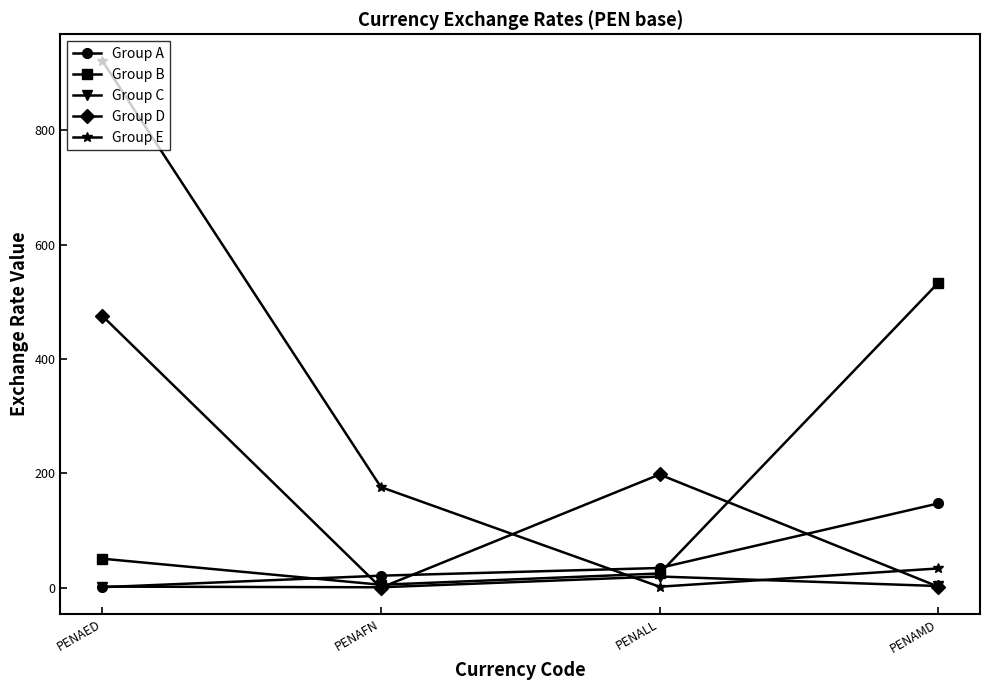

Which series has the largest range (max minus min)?

Group E